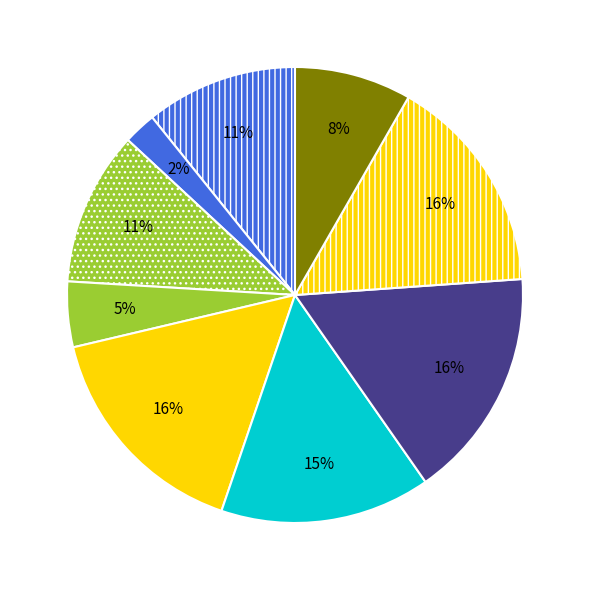

Is there any slice that represents more than half of the pie?

No